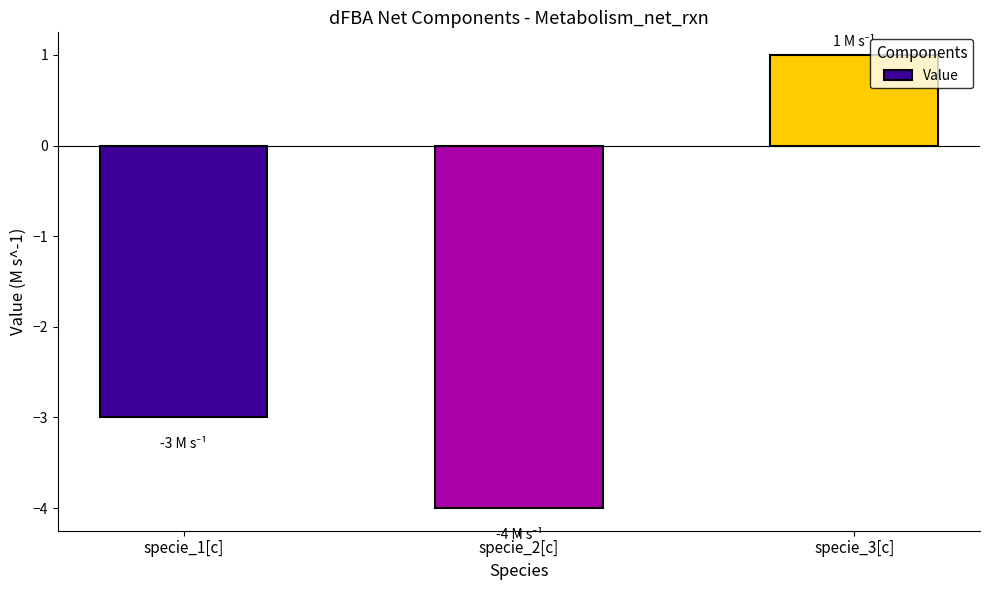

The value at specie_2[c] is -4. True or false?

True